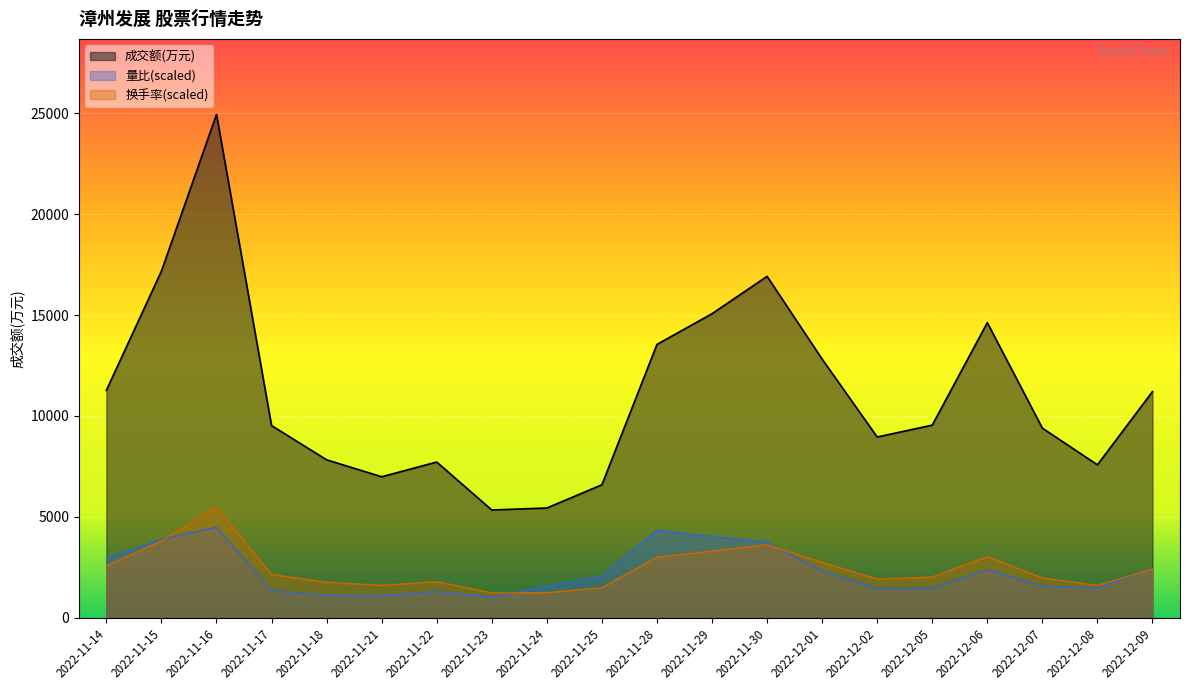

Reading left to right, transcribe all the data shown in this chart.

成交额(万元): 11271.0	17176.0	24939.0	9522.0	7826.0	6987.0	7716.0	5339.0	5439.0	6590.0	13544.0	15064.0	16915.0	12815.0	8956.0	9544.0	14622.0	9395.0	7578.0	11206.0
量比: 2914.7	3893.3	4489.0	1340.3	1106.3	1085.0	1297.8	1021.2	1553.1	2063.7	4340.1	4021.0	3744.4	2319.0	1446.7	1468.0	2382.8	1574.3	1468.0	2446.6
换手率: 2572.1	3814.2	5486.6	2141.8	1760.4	1603.9	1789.7	1232.3	1242.1	1486.6	3002.5	3305.6	3618.6	2748.2	1916.9	2014.7	3031.8	1975.6	1603.9	2415.7